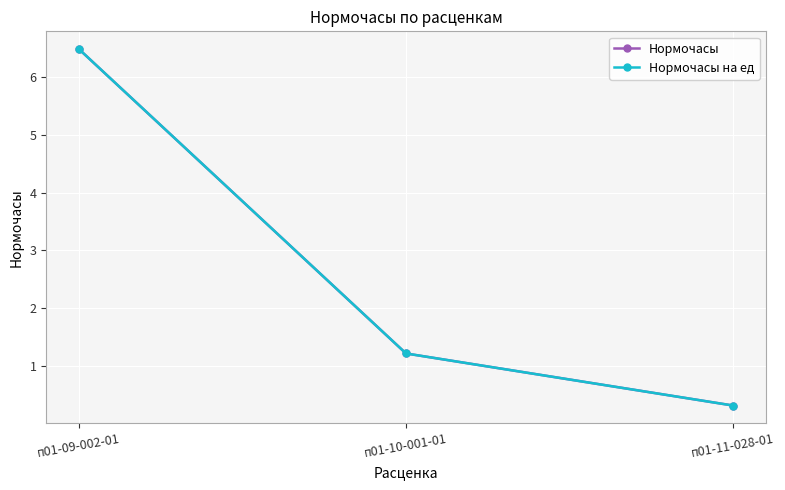

What is the label of the 2nd point from the left?

п01-10-001-01